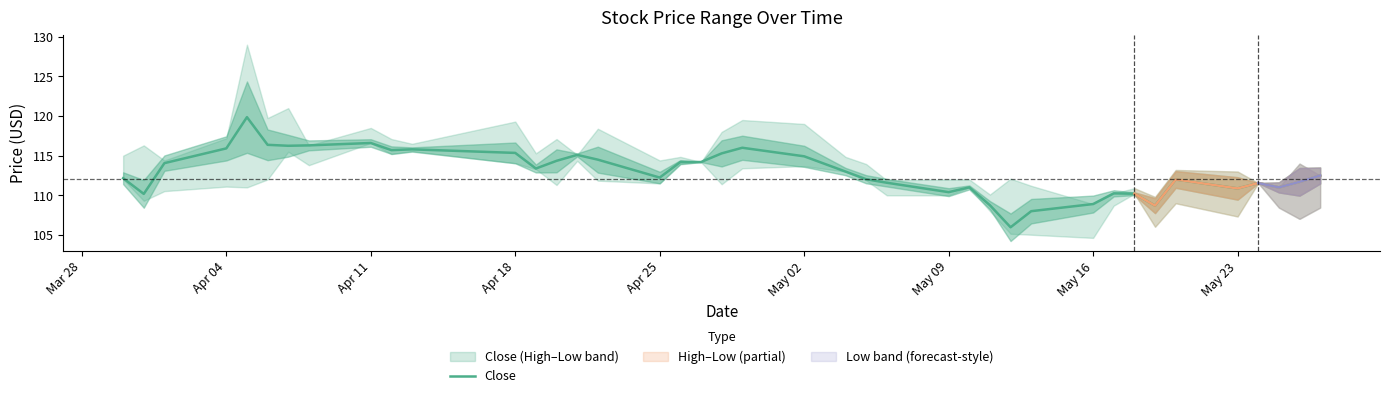

What is the difference between the maximum and minimum values?

13.9